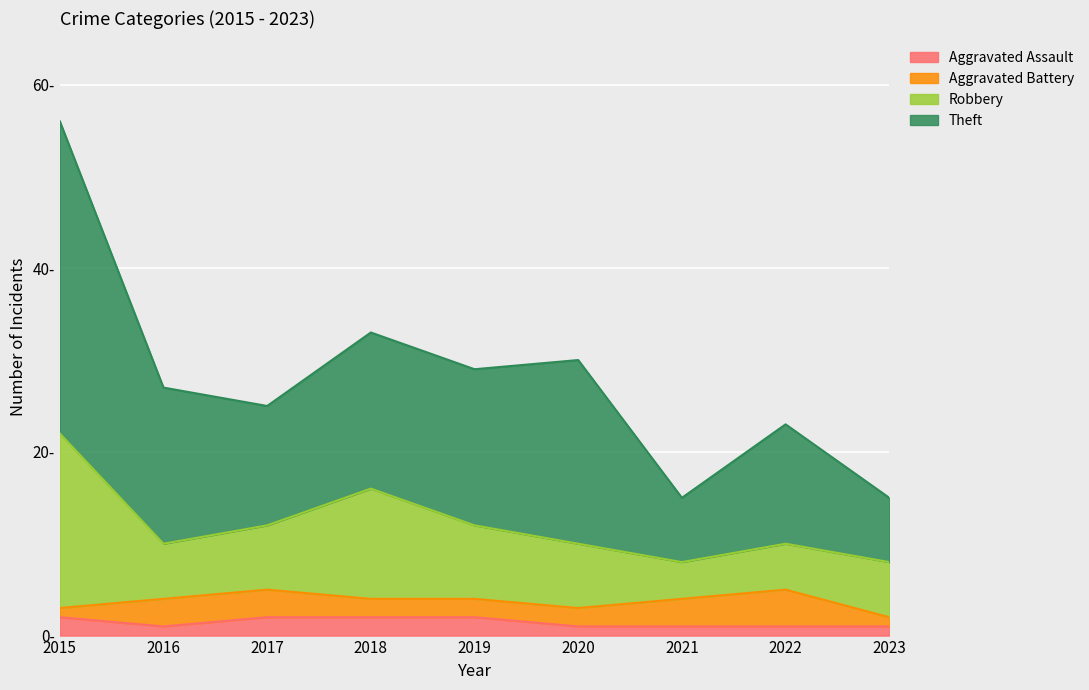

What is the difference between the Aggravated Assault values at 2019 and 2020?

1